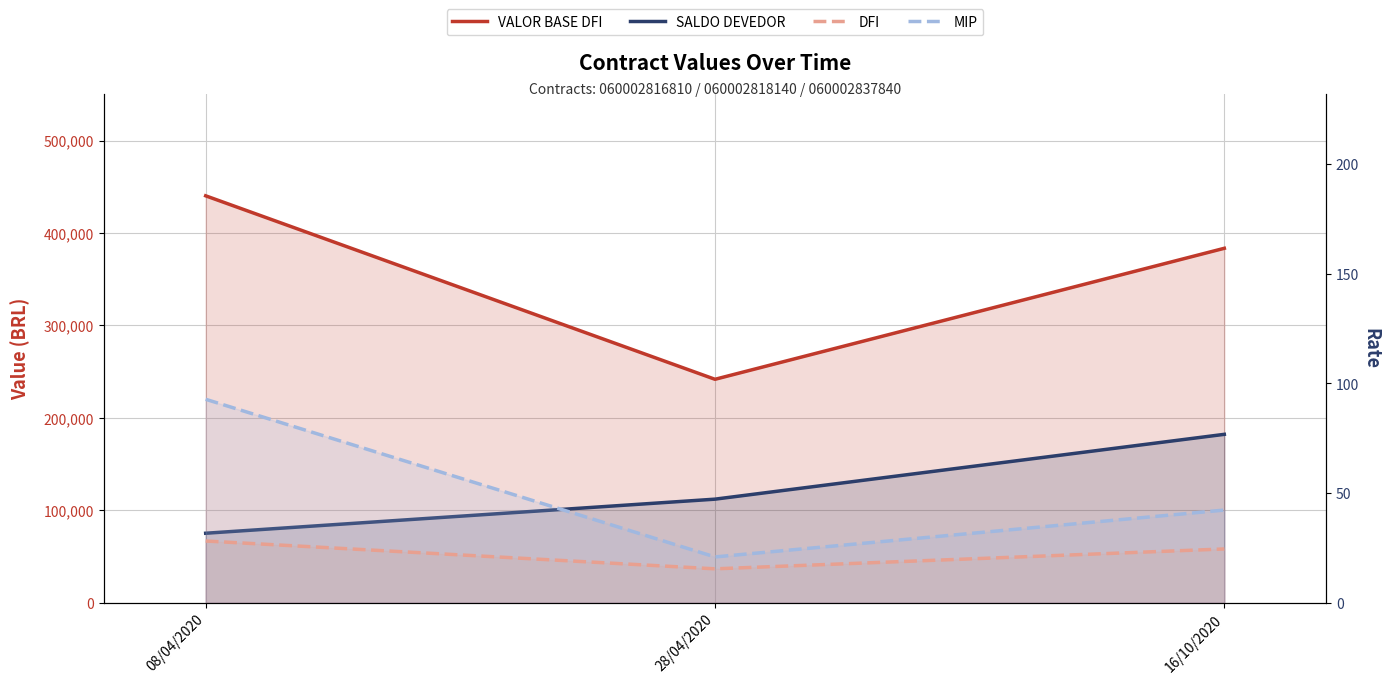

Is it true that MIP equals 92.8 at 08/04/2020?

True